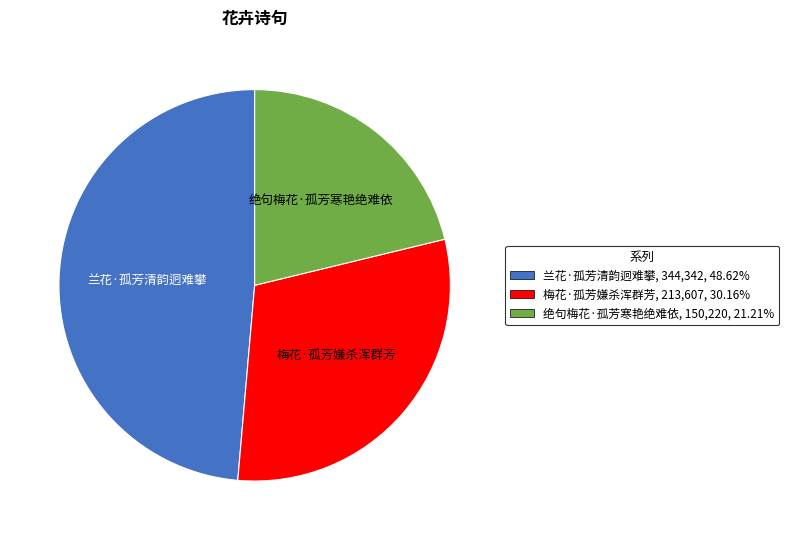

Count the number of slices in the pie.

3